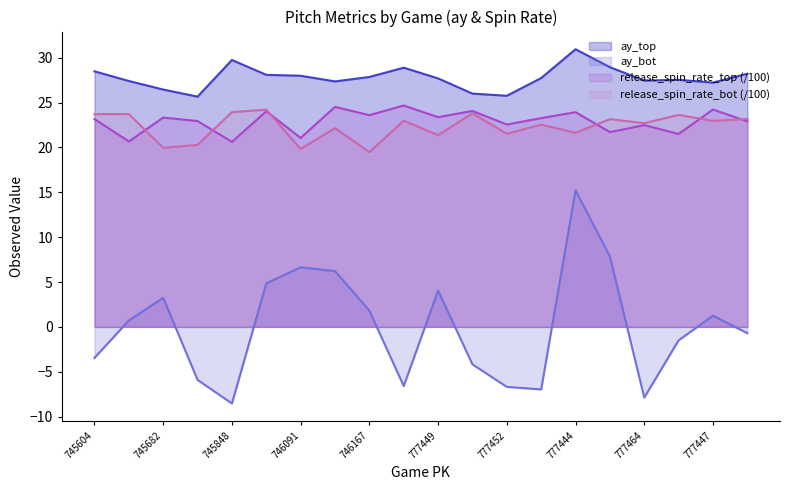

What is the spread (max minus min) of values at 777455?

34.7